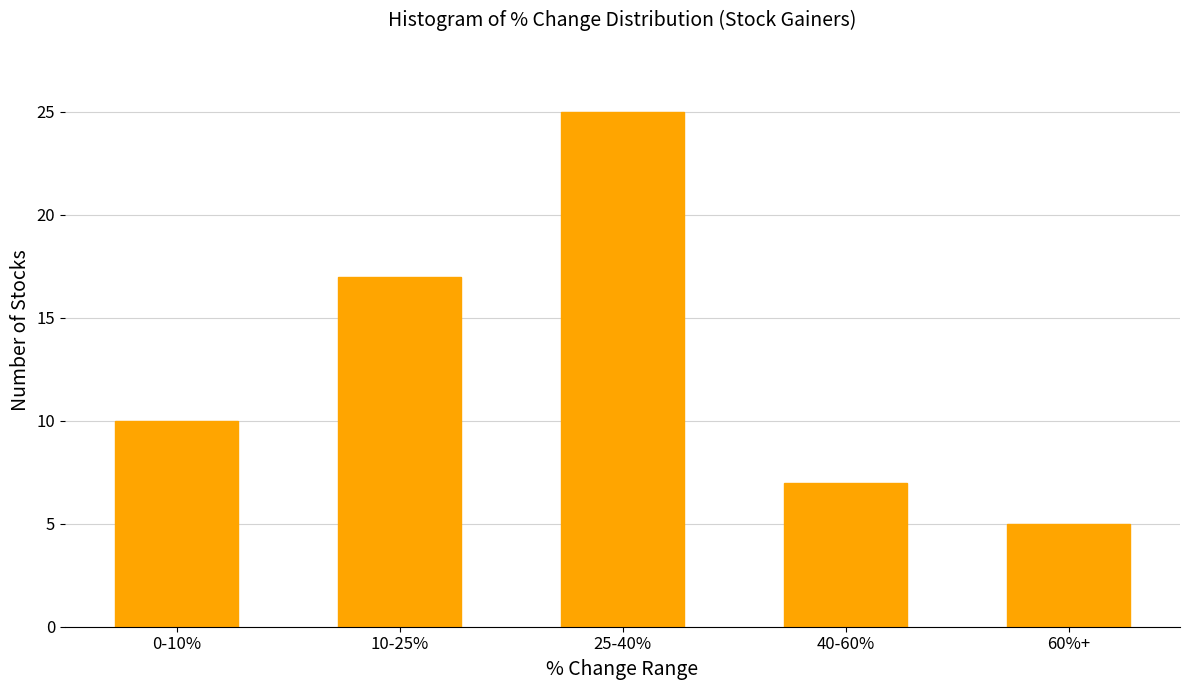

Reading left to right, what are all the values shown in this chart?

10	17	25	7	5